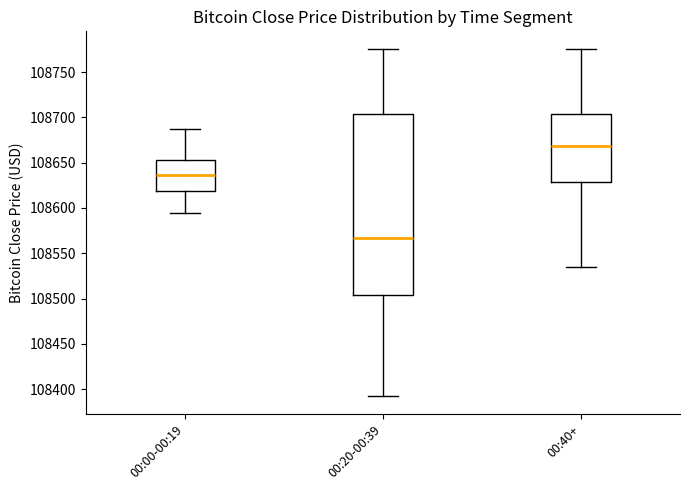

Reading left to right, transcribe this box plot: for each box, give where its median line is, the range the box spans, and where its two whiskers end, as read against the y-axis. The values are not printed on the chart, so give them approximately, as read against the axis.

00:00-00:19: median 108635, box 108620 to 108655, whiskers 108595 to 108690
00:20-00:39: median 108565, box 108505 to 108705, whiskers 108390 to 108775
00:40+: median 108670, box 108630 to 108705, whiskers 108535 to 108775